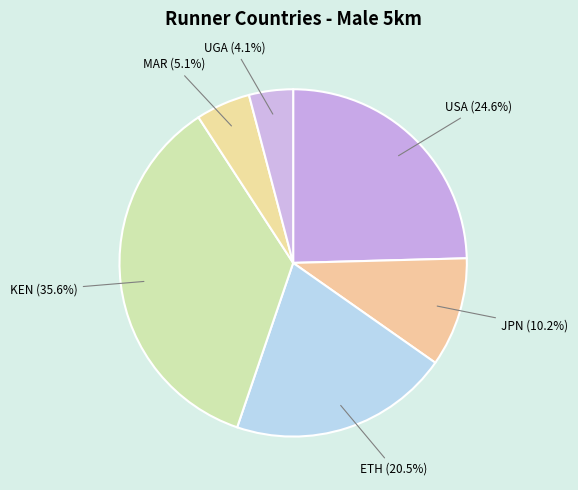

The KEN slice represents 1% of the pie. True or false?

False